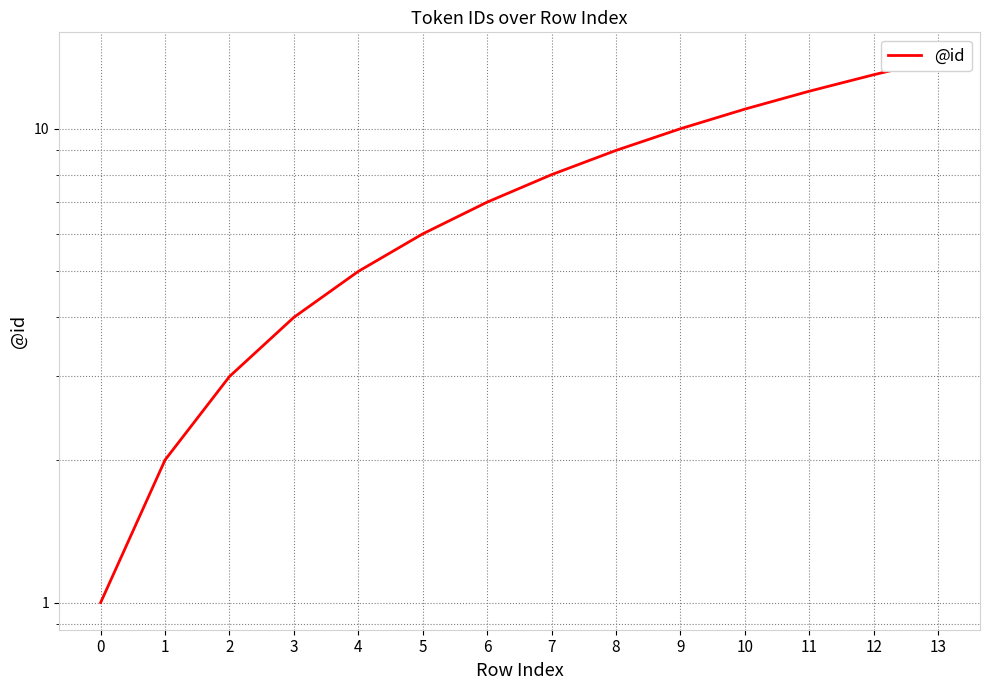

What is the value of the 4th point from the left?

4